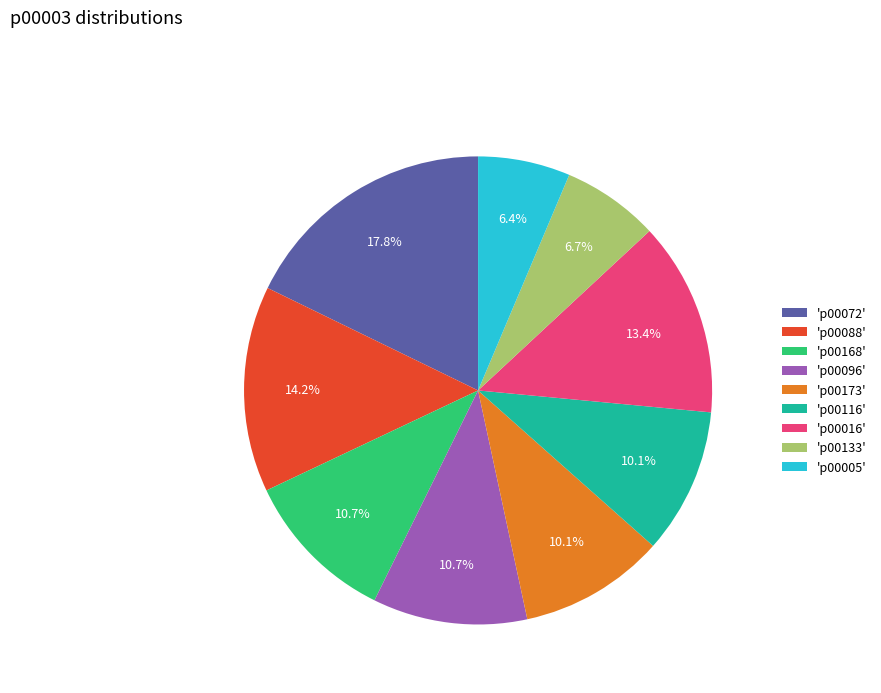

How much of the chart is everything except 'p00133'?

93.3%